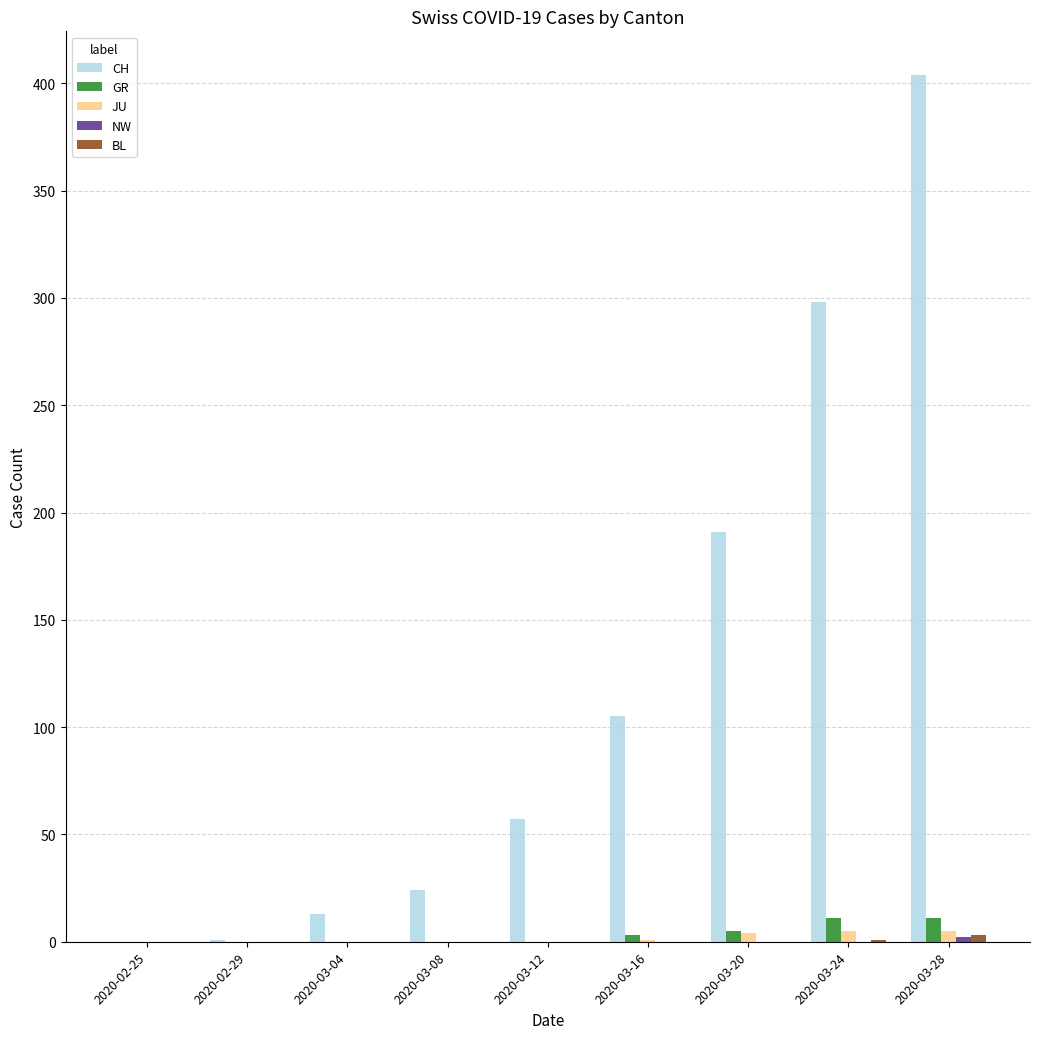

Which series has the largest total across all categories?

CH